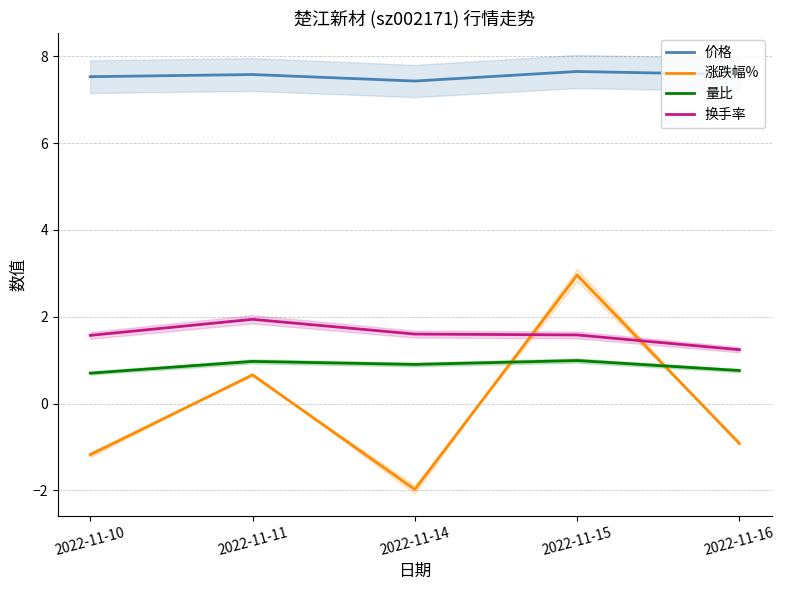

At which category is the sum across all series the highest?

2022-11-15